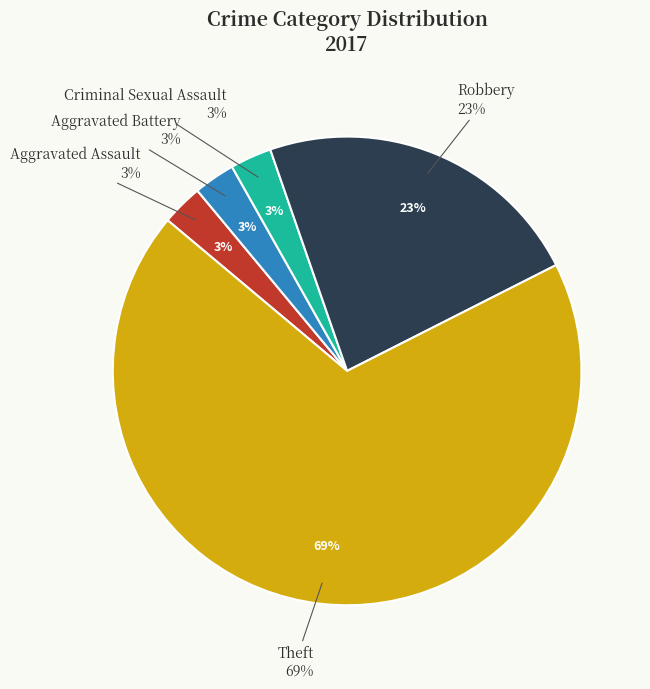

To the nearest percent, what percentage of the pie is Robbery?

23%